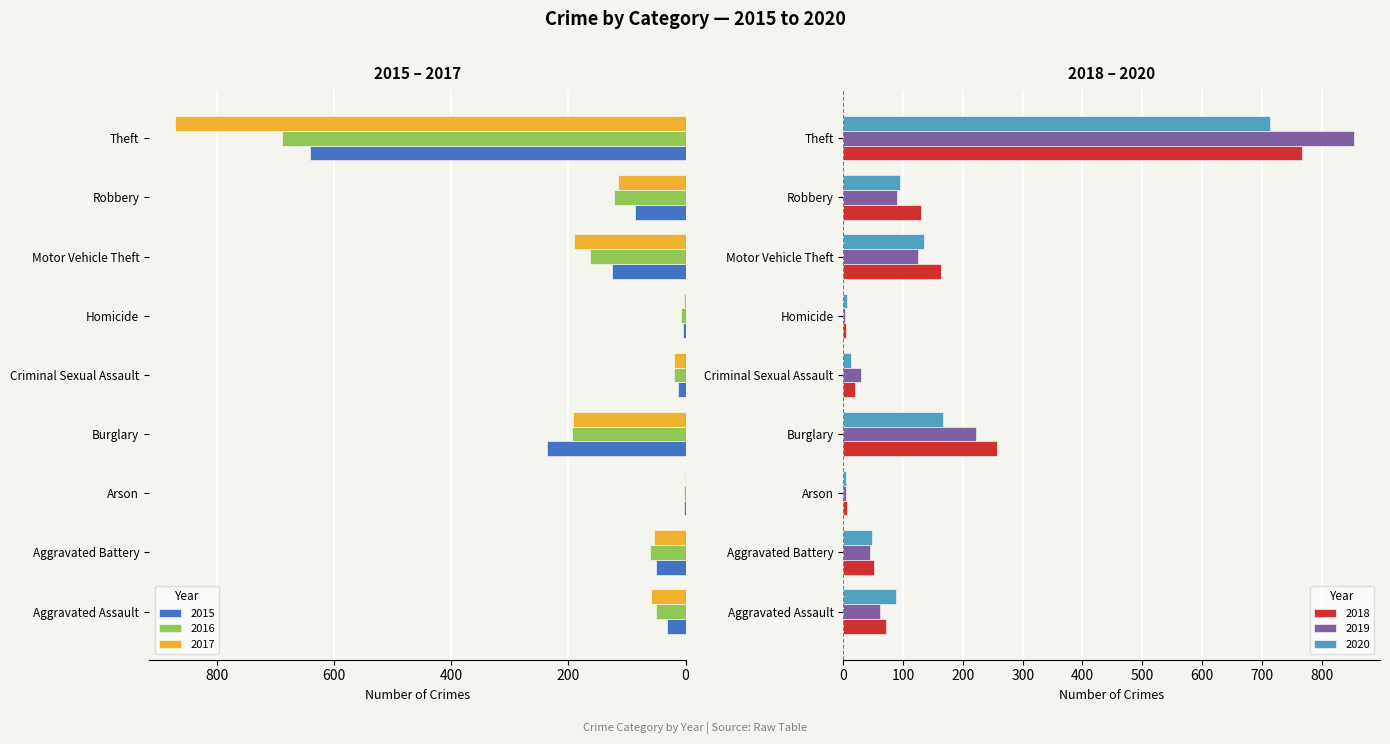

How many categories are shown in the chart?

9